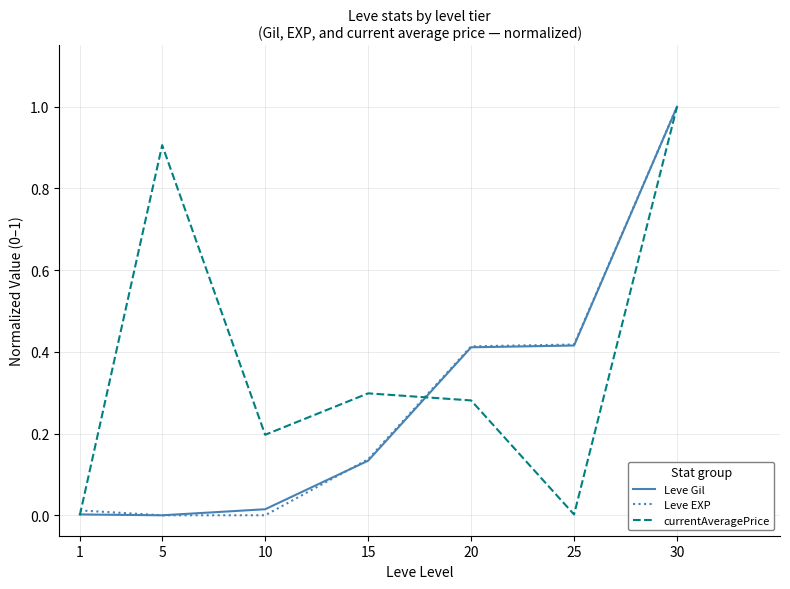

What is the total value across all series at 5?

0.9